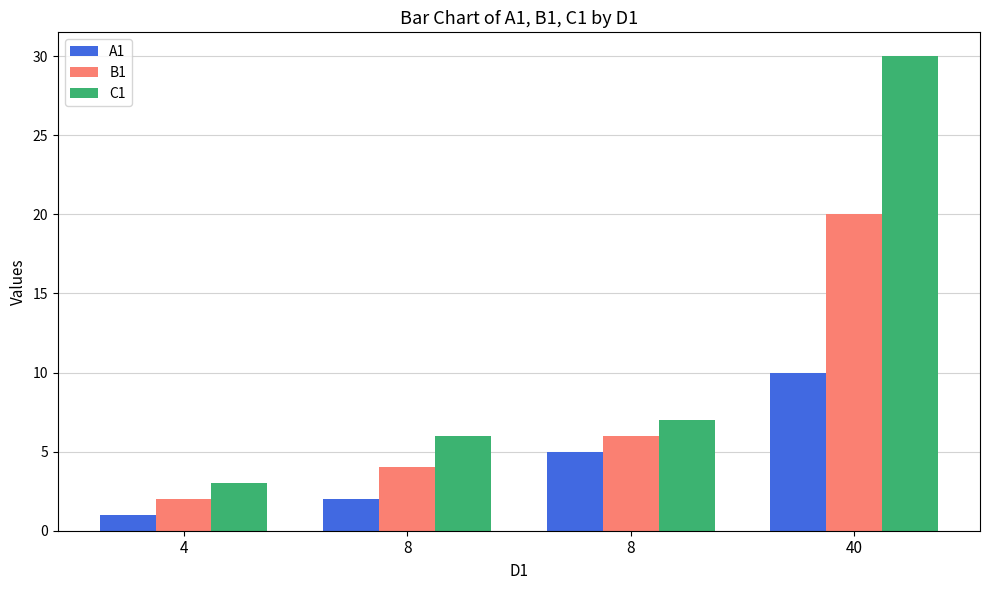

What is the value of the A1 bar at the 3rd from the left?

2